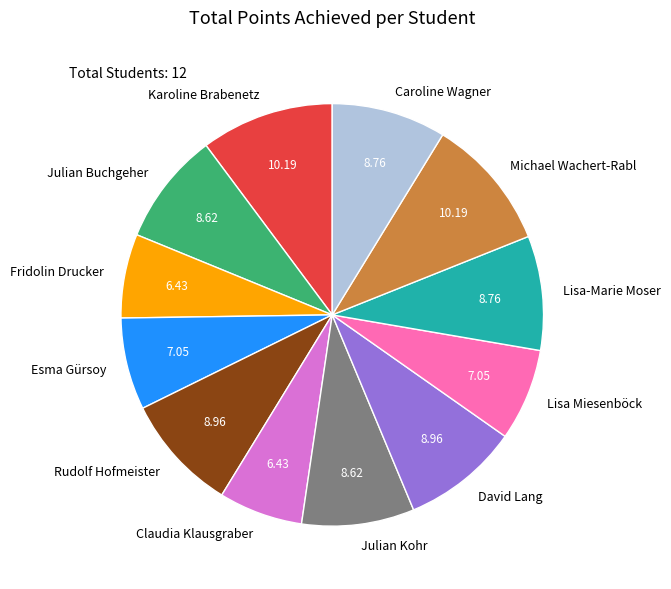

Is there any slice that represents more than half of the pie?

No